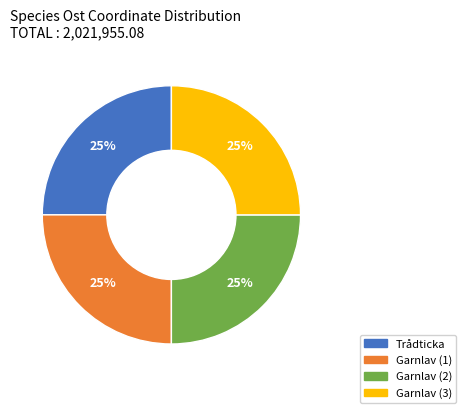

To the nearest percent, what is the average slice percentage?

25%